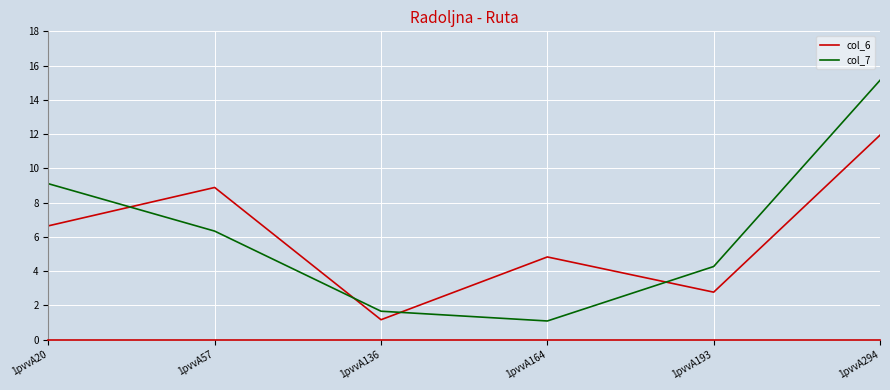

True or false: col_7 has a value of 1.7 at 1pvvA136.

True